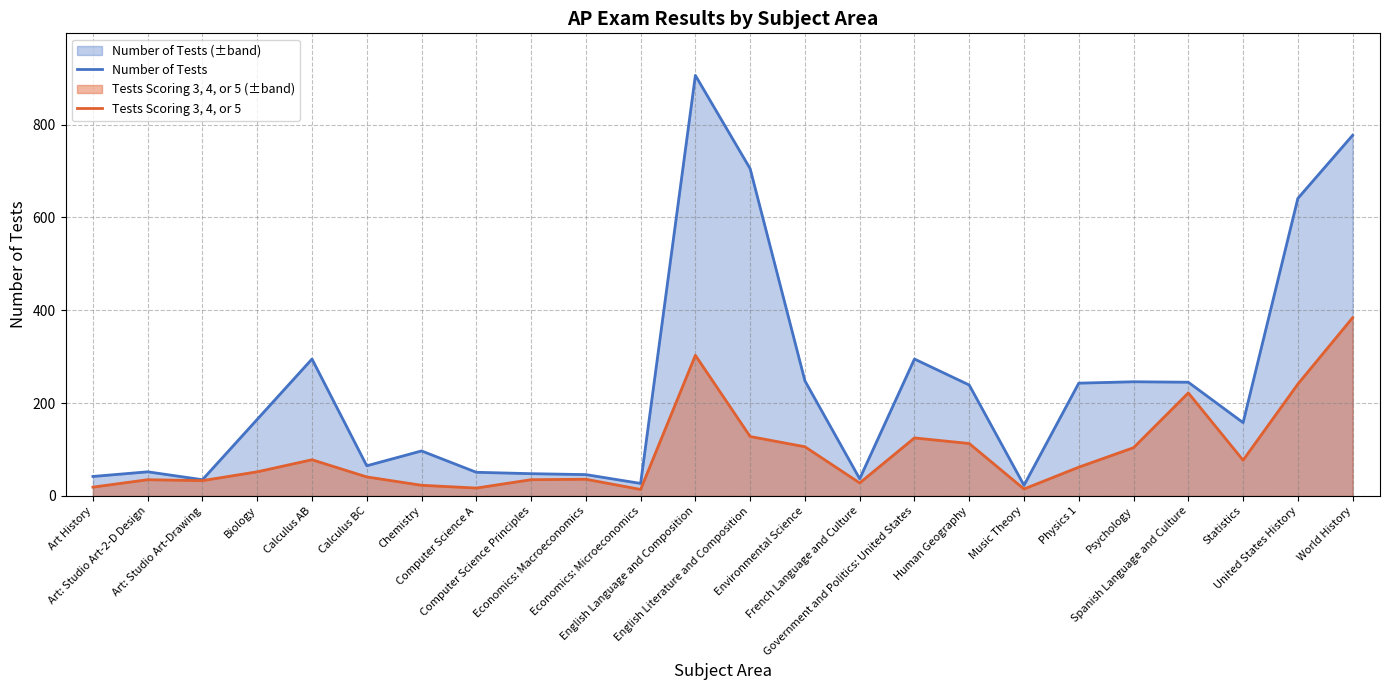

How many interior local peaks does the Tests Scoring 3, 4, or 5 series have?

6